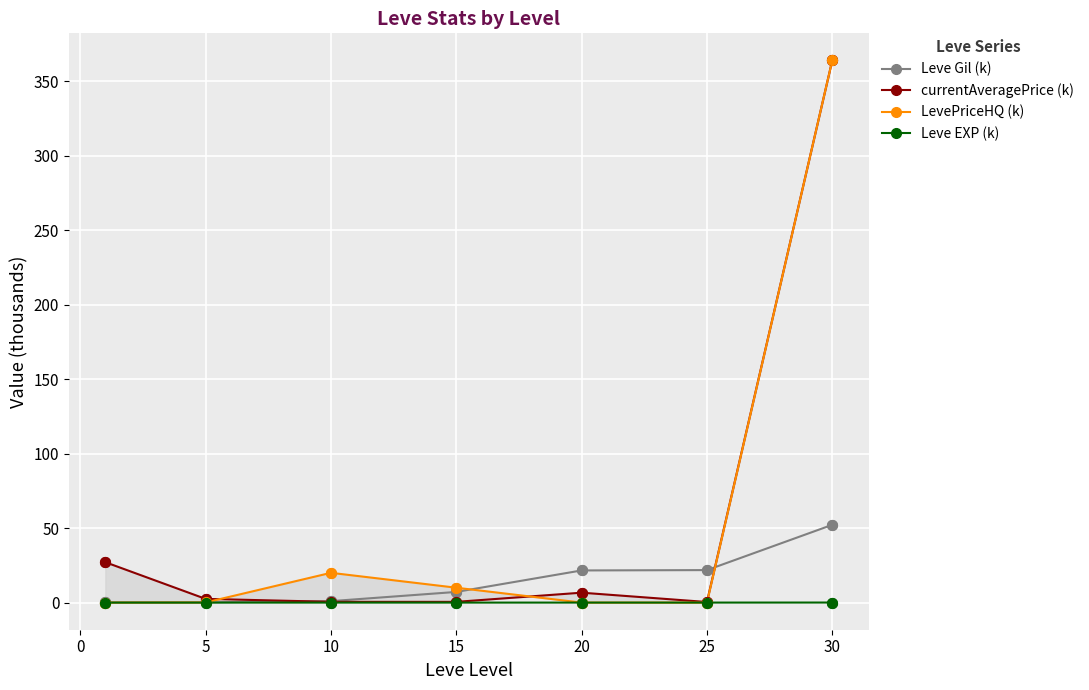

At how many categories does at least one series exceed 278?

1